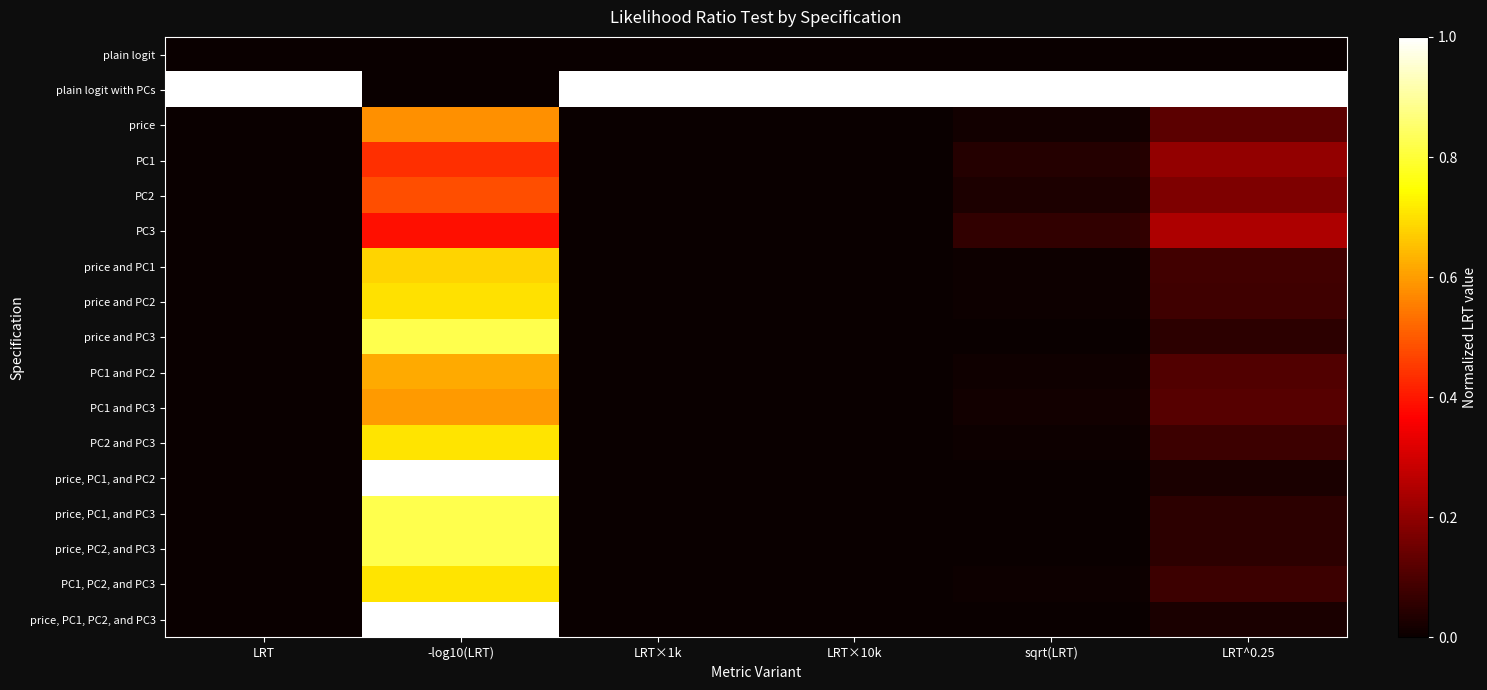

What is the total value across all series at -log10(LRT)?

10.4